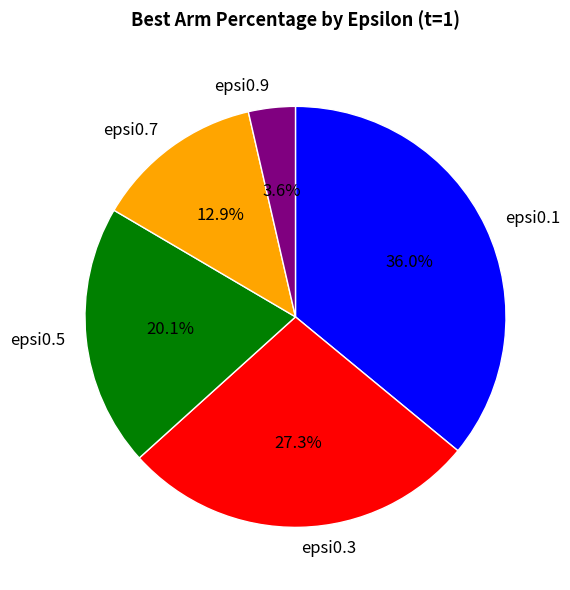

Is it true that epsi0.9 is 4% of the pie?

True